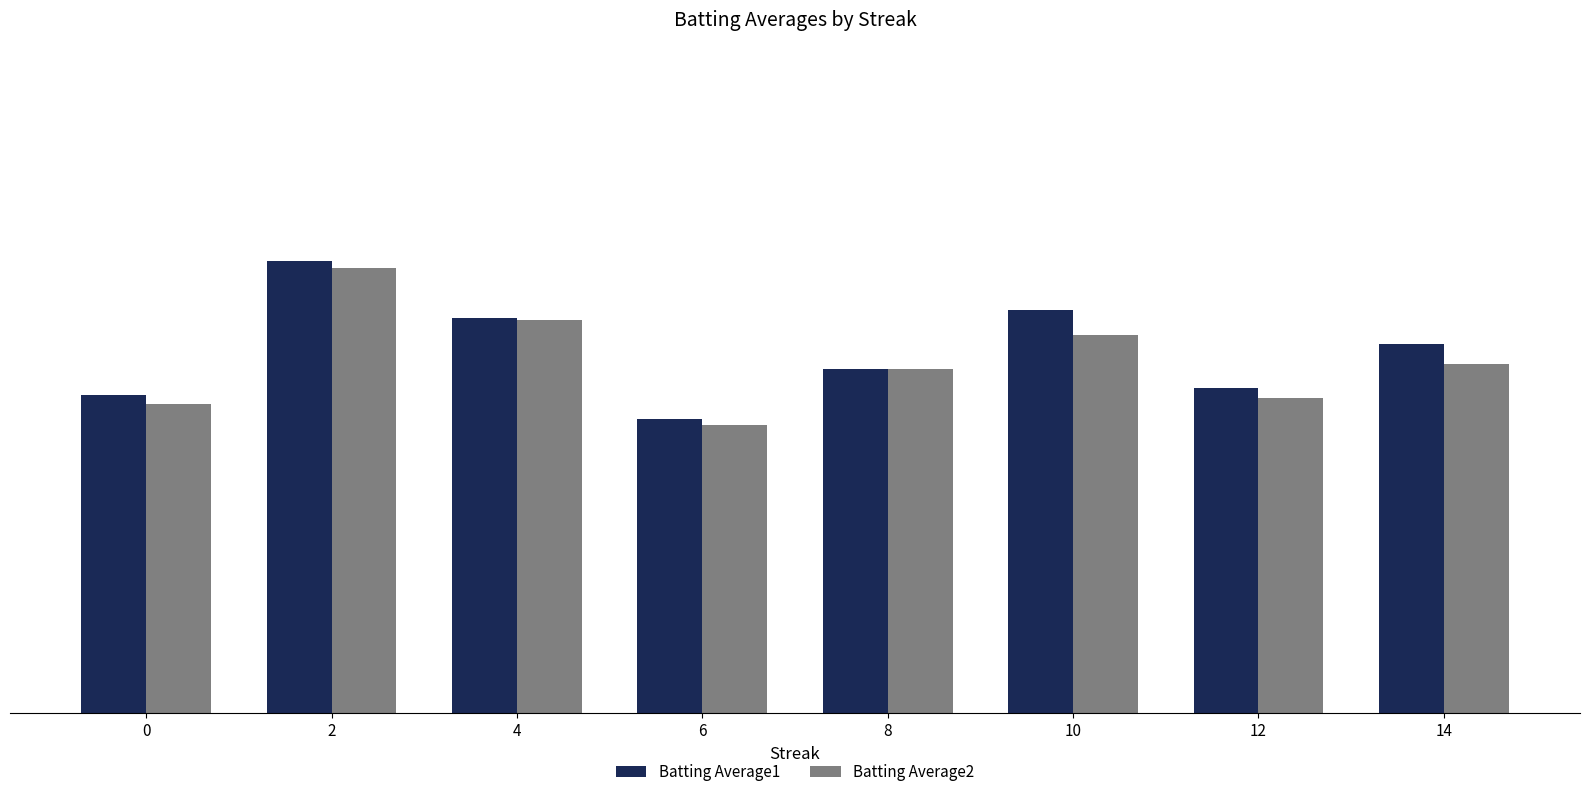

Reading right to left, what are all the values shown in this chart?

Batting Average1: 0.3	0.3	0.3	0.3	0.3	0.3	0.3	0.3
Batting Average2: 0.3	0.3	0.3	0.3	0.3	0.3	0.3	0.3